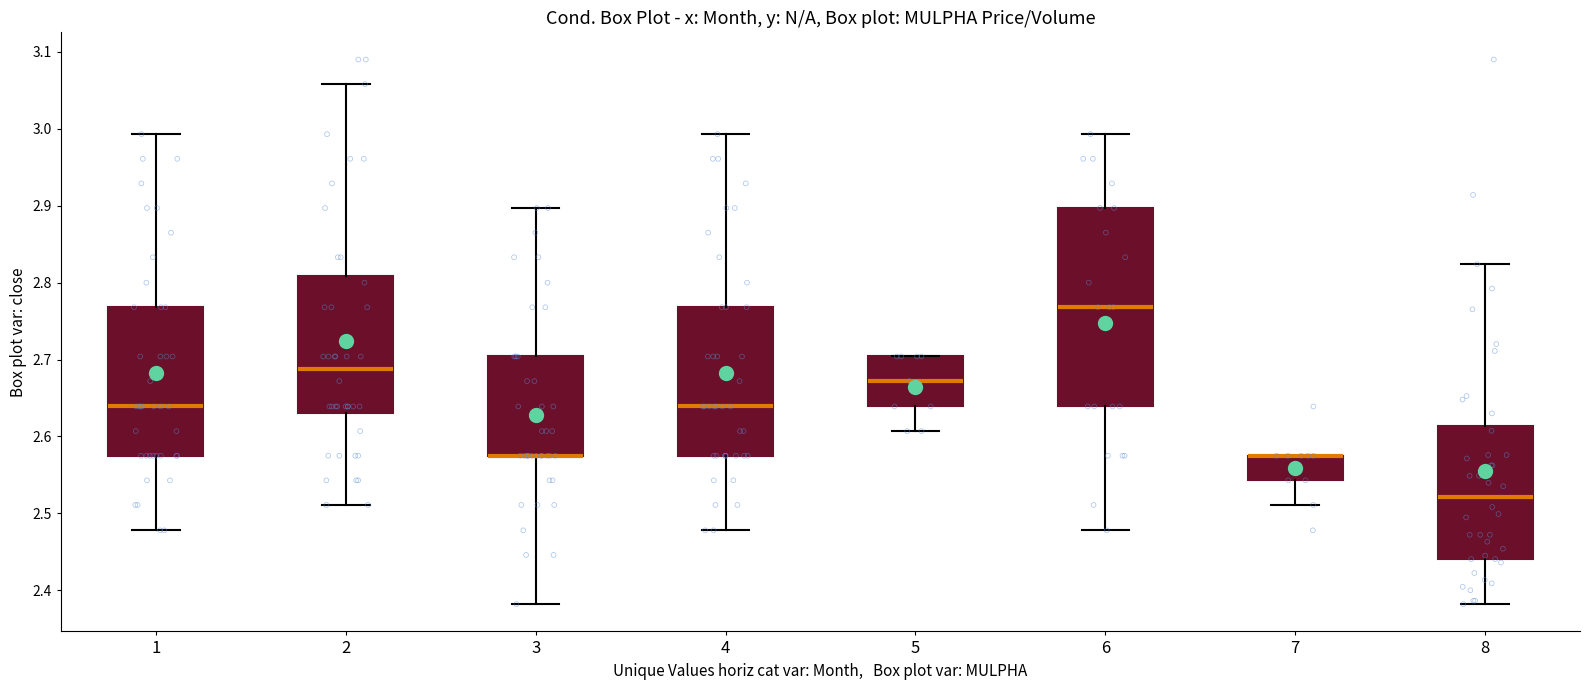

Where does the lower whisker of the box at x = 5 end on the y-axis? The values are not printed on the chart, so give them approximately, as read against the axis.

2.61